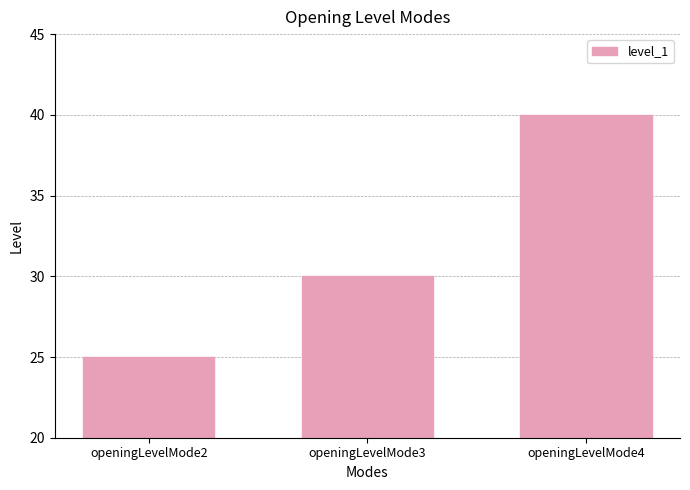

How many categories are shown in the chart?

3